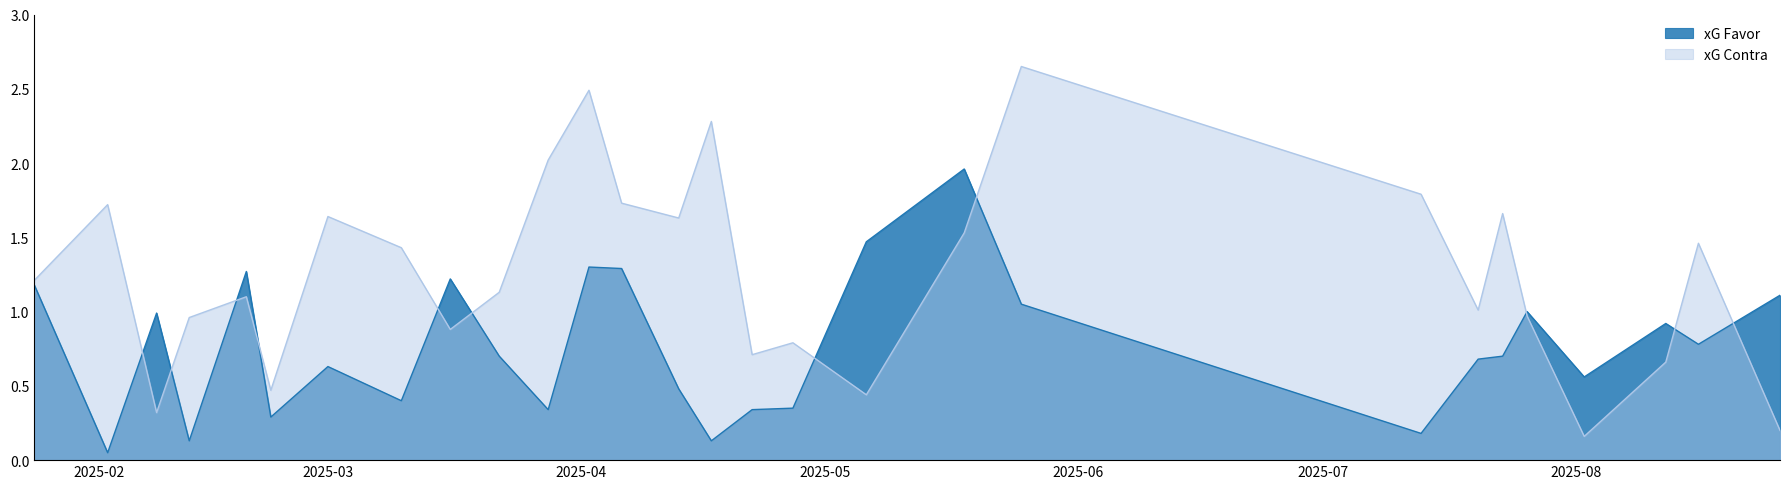

The value of xG Contra at 10/03/2025 is 1.4. True or false?

True